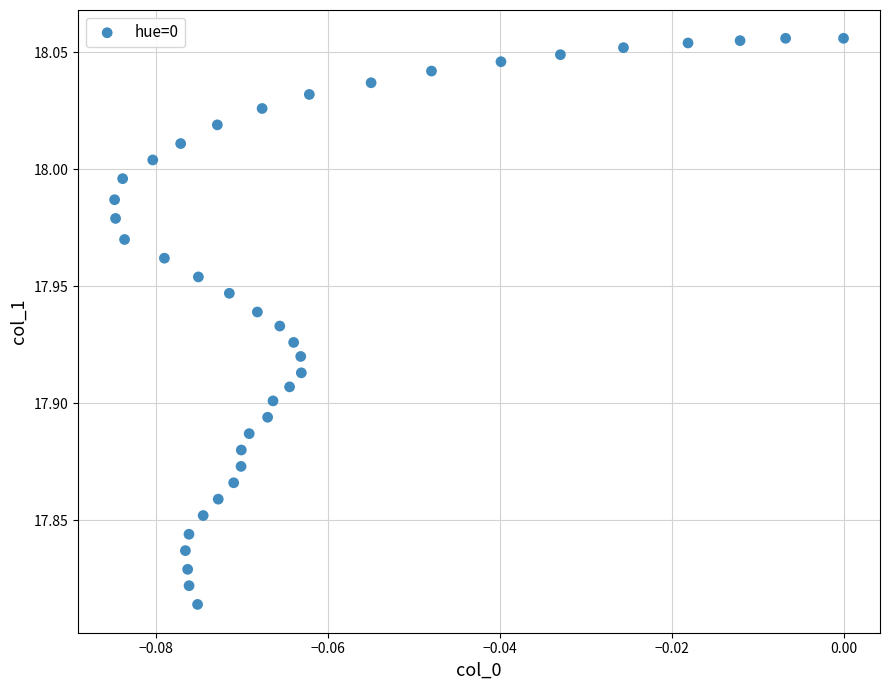

Count the number of points in this scatter plot.

40